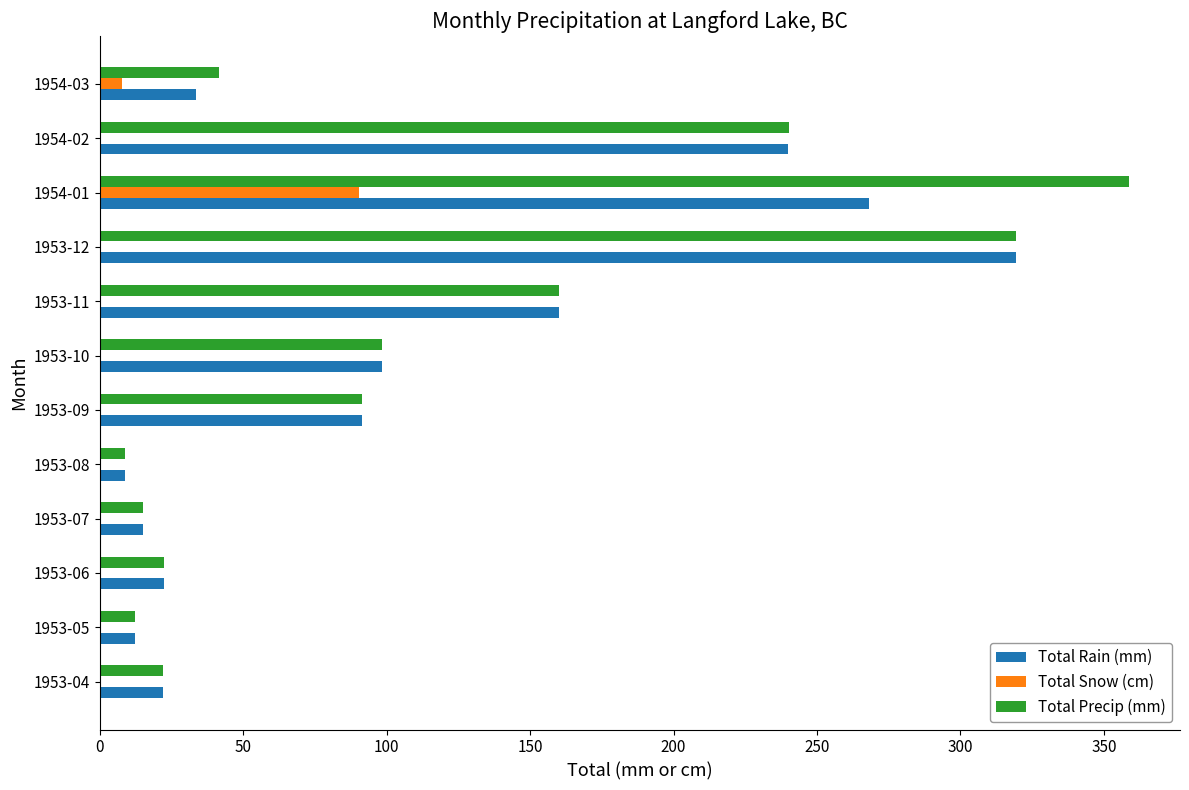

What is the total value across all series at 1953-08?

17.8